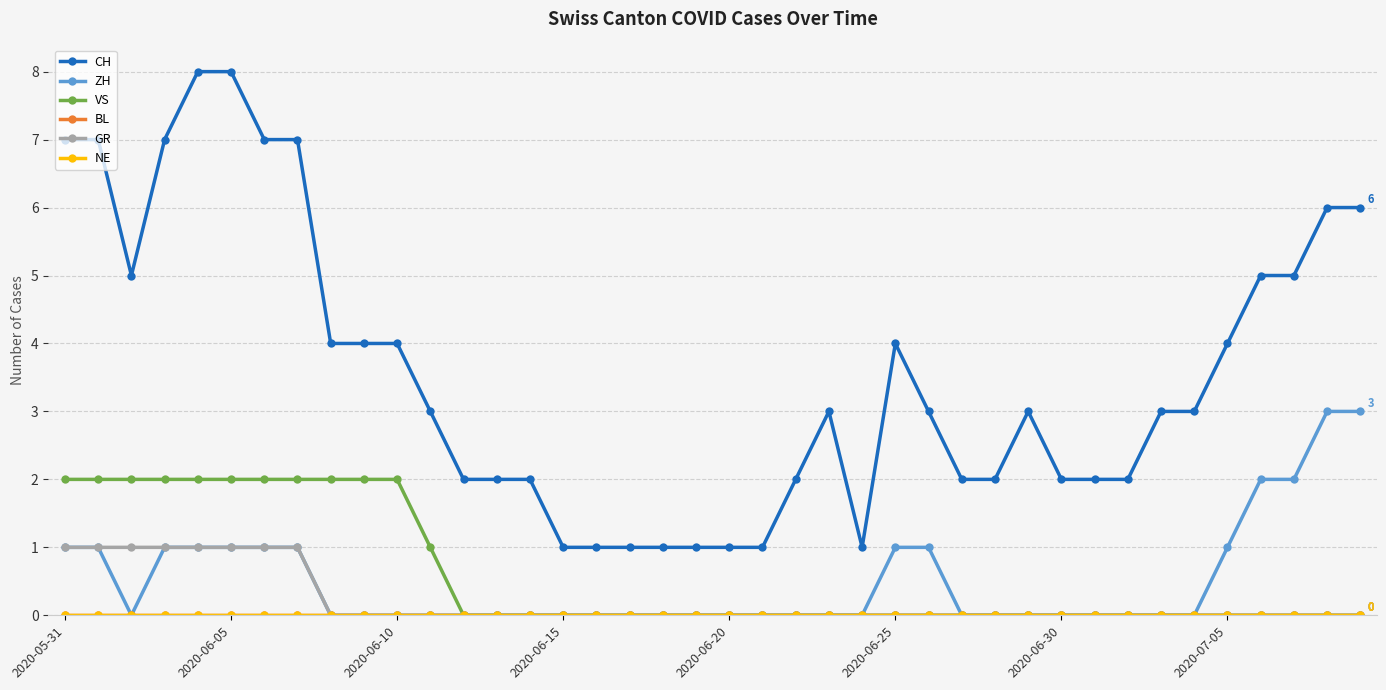

How many lines are shown in the chart?

6